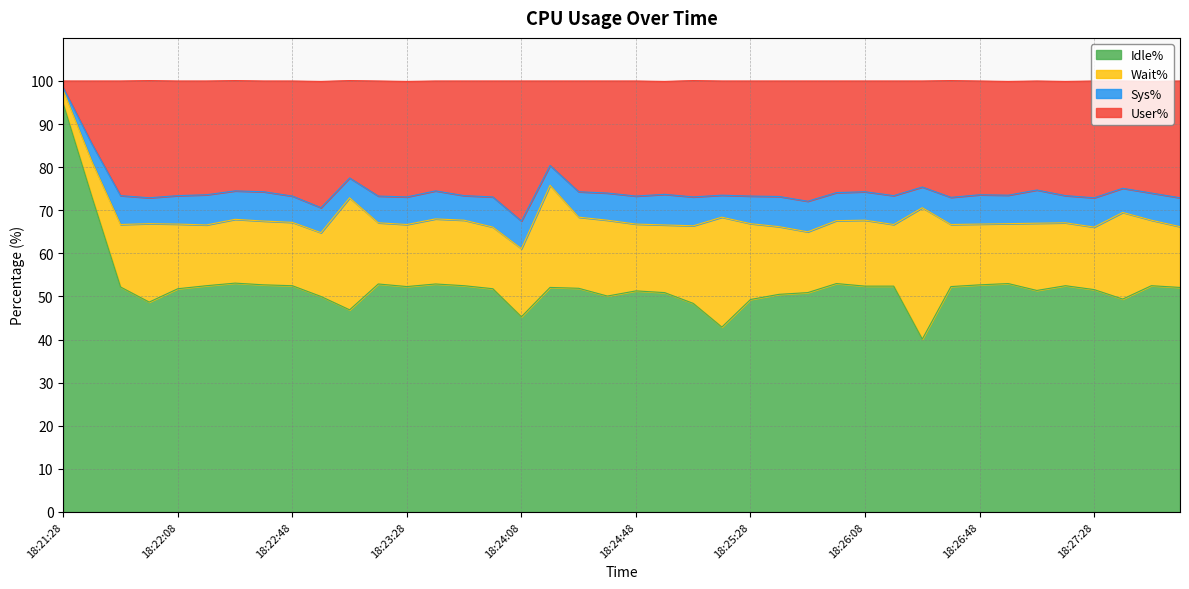

True or false: Idle% has a value of 87.6 at 18:26:08.

False